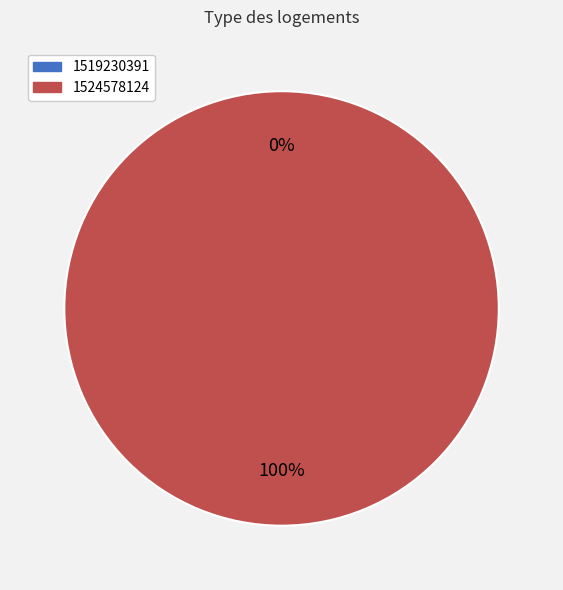

What is the smallest slice in the pie chart?

1519230391